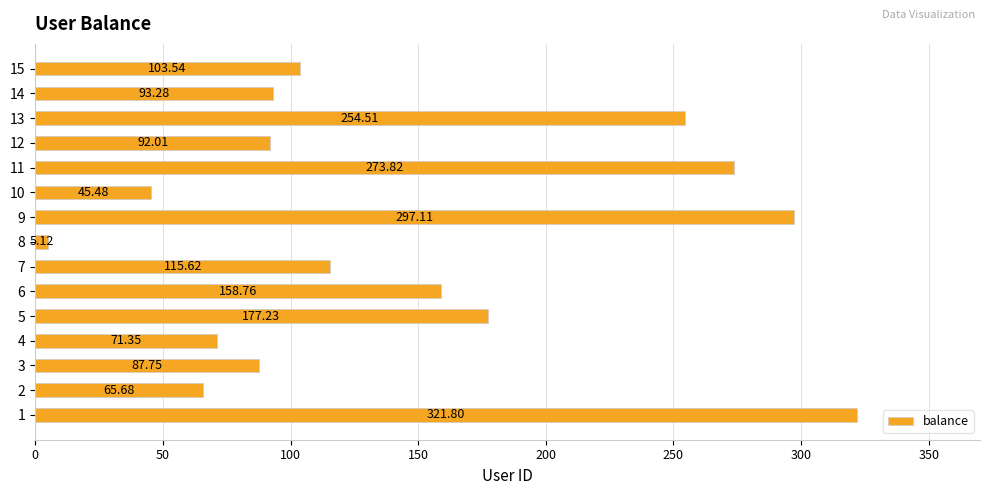

List the labels in order of value, smallest first.

8, 10, 2, 4, 3, 12, 14, 15, 7, 6, 5, 13, 11, 9, 1